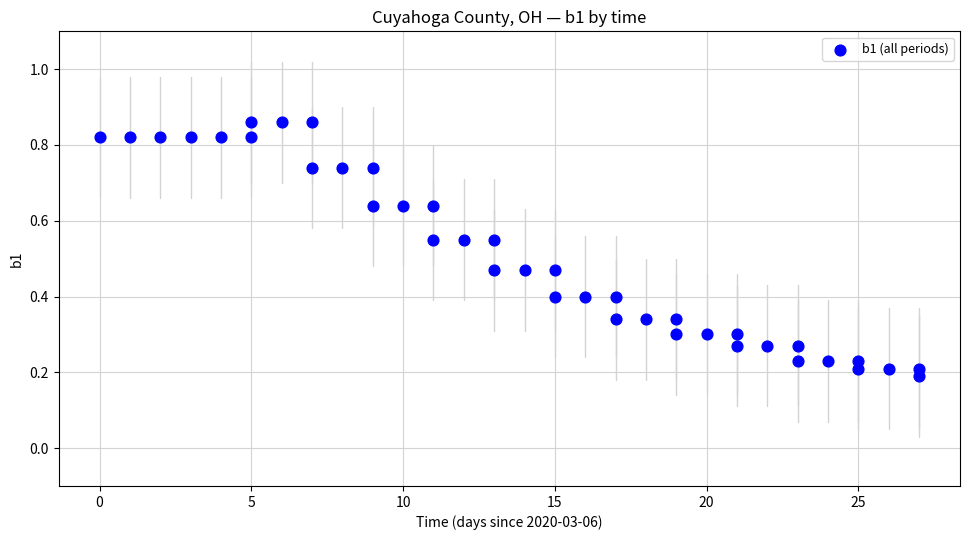

Count the number of points in this scatter plot.

40